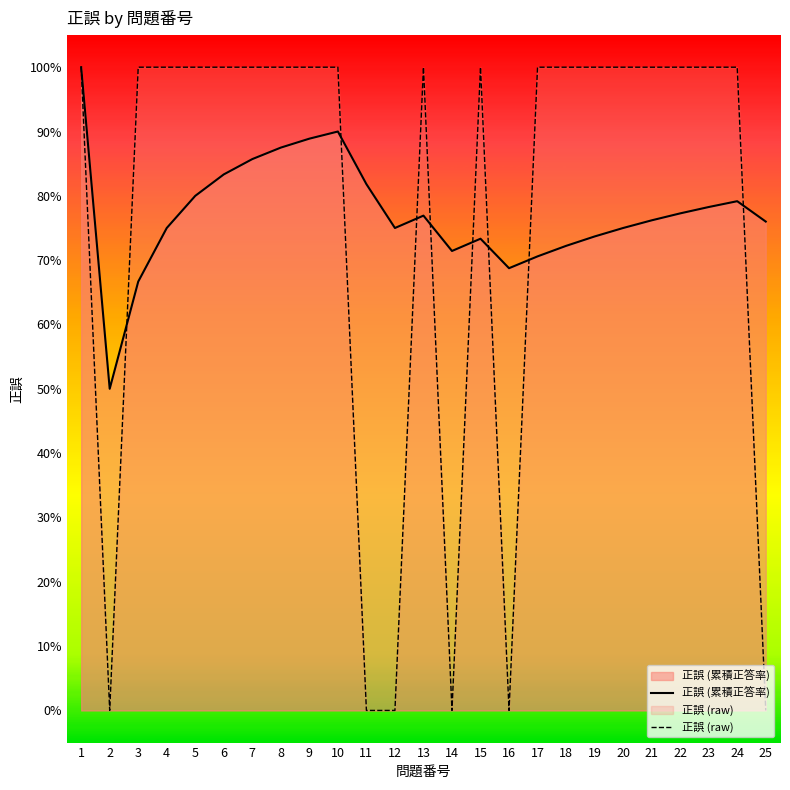

List the labels in order of 正誤 (累積正答率) value, smallest first.

2, 3, 16, 17, 14, 18, 15, 19, 4, 12, 20, 25, 21, 13, 22, 23, 24, 5, 11, 6, 7, 8, 9, 10, 1